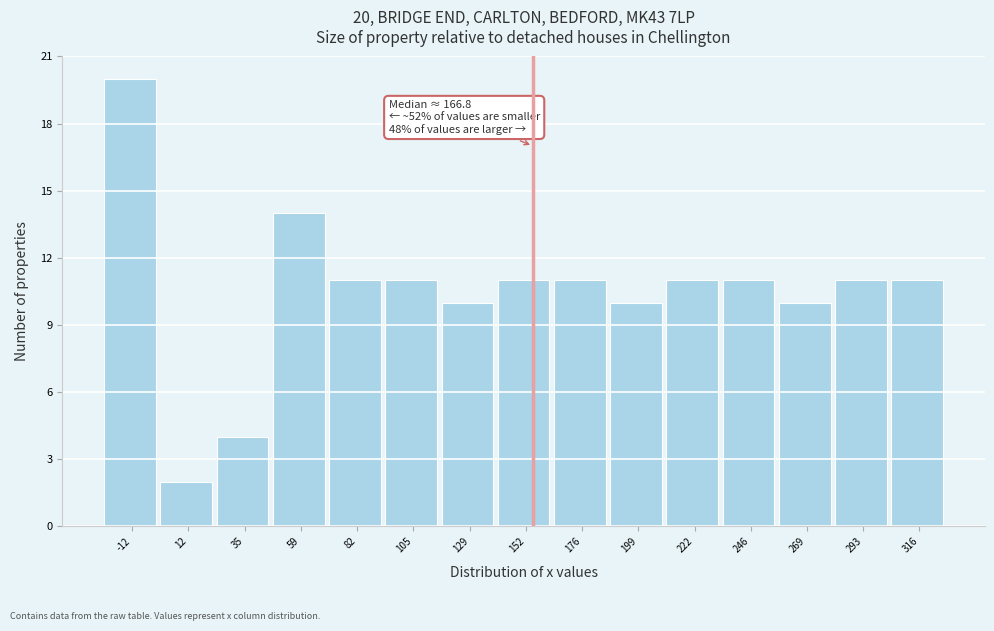

Reading left to right, list all the values displayed in this chart.

20	2	4	14	11	11	10	11	11	10	11	11	10	11	11